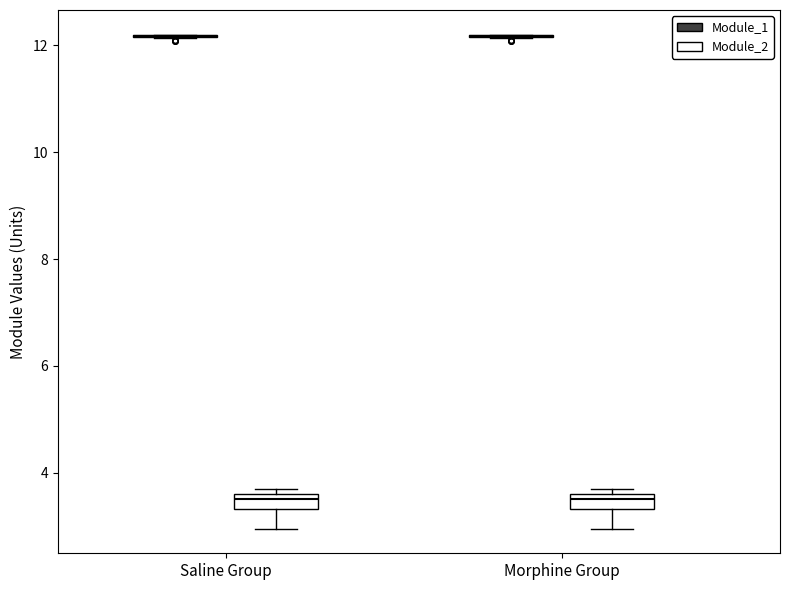

Where does the lower whisker of the box for Saline Group (Module_2) end on the y-axis? The values are not printed on the chart, so give them approximately, as read against the axis.

3.0